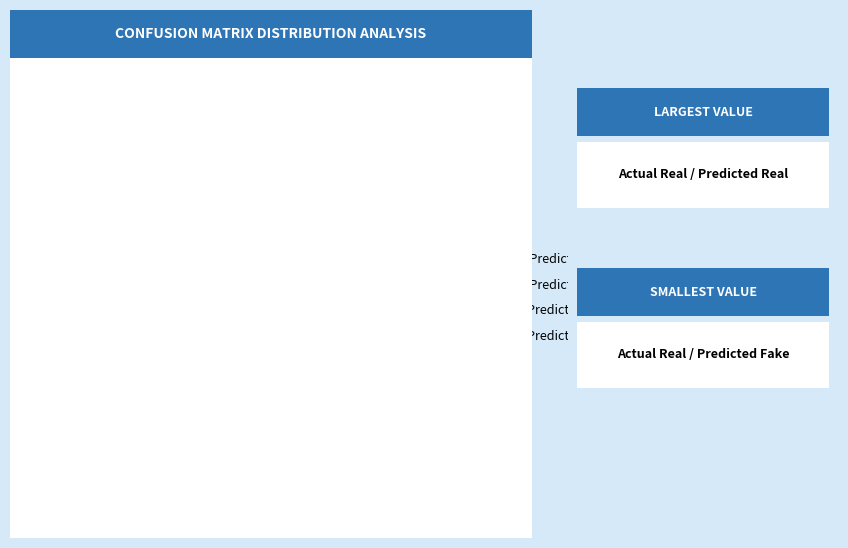

To the nearest percent, what portion does Actual Real / Predicted Fake represent?

9%